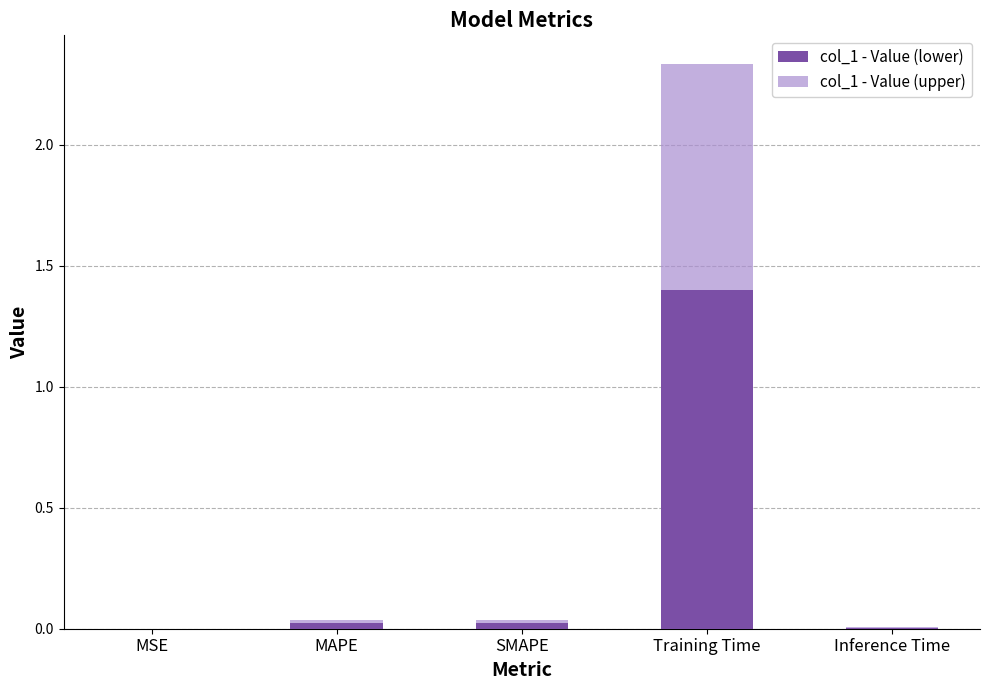

At which category is the sum across all series the highest?

Training Time